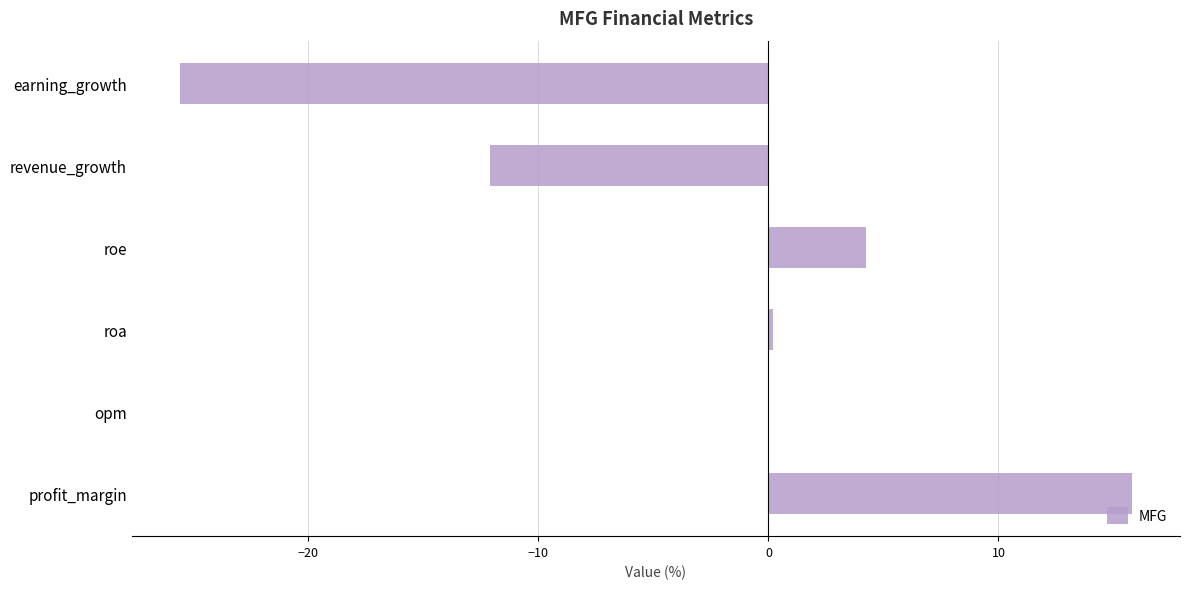

At which category does the chart reach its peak across all series?

profit_margin